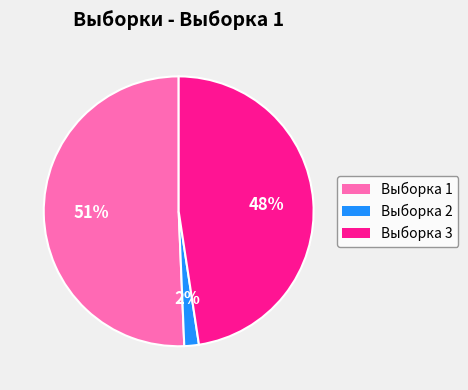

To the nearest percent, what is the difference between the largest and smallest slice percentages?

49%